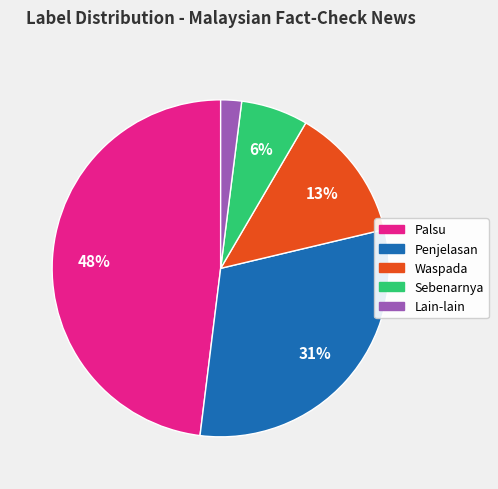

Is there any slice that represents more than half of the pie?

No